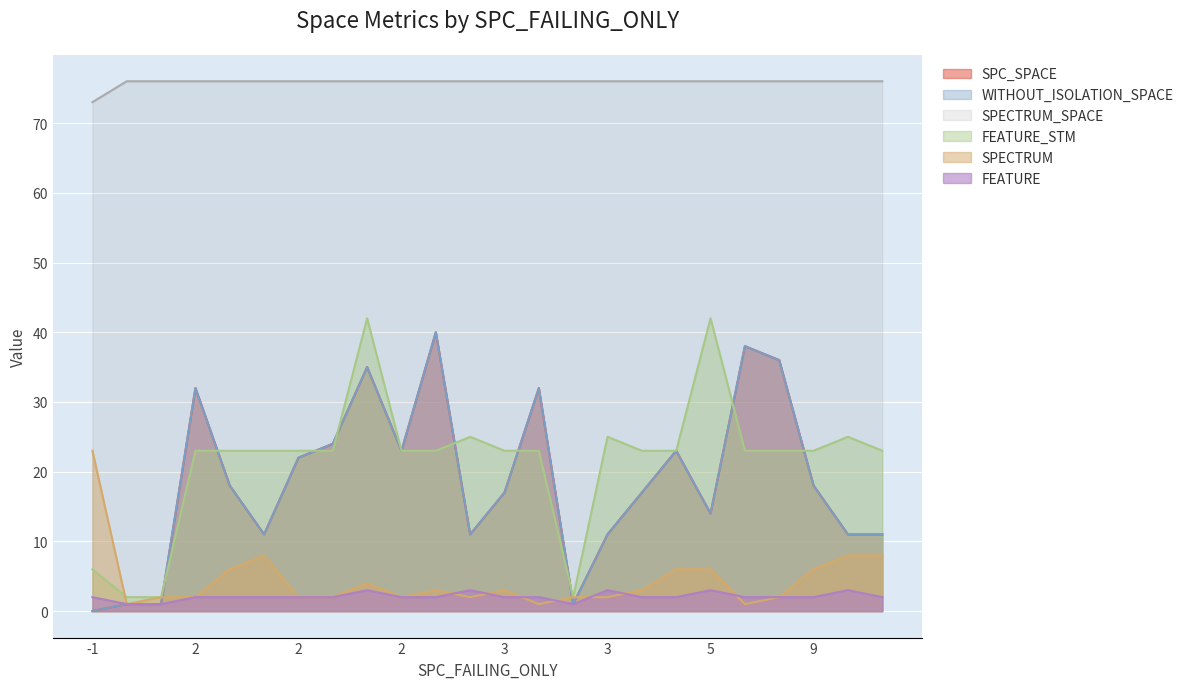

Which category has the highest value across all series?

1